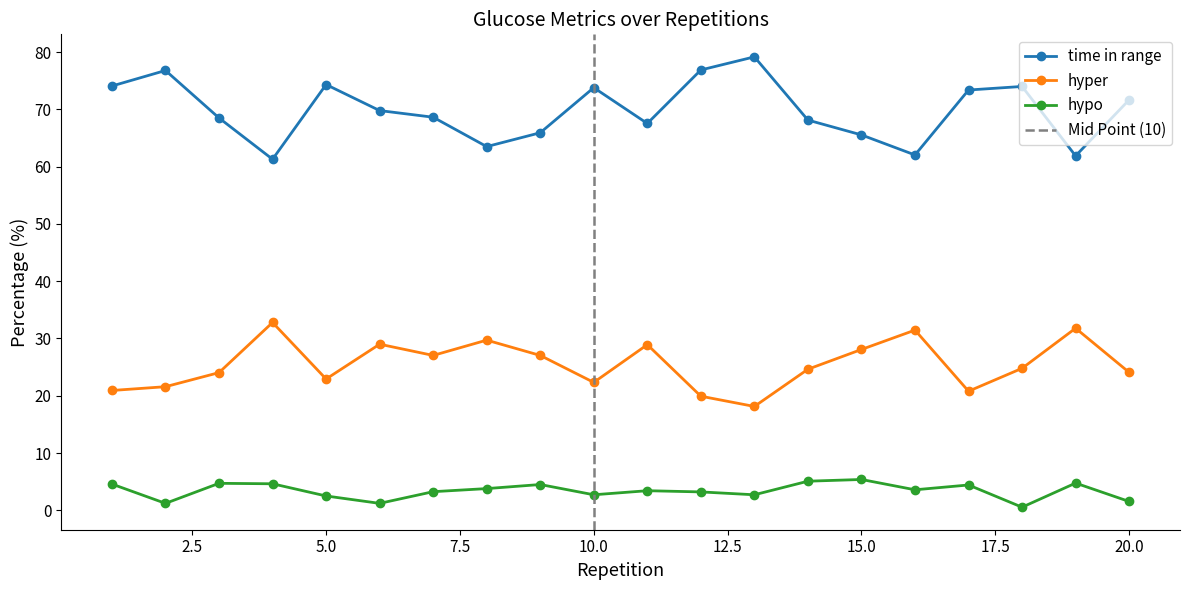

The value of hypo at 4 is 2.7. True or false?

False